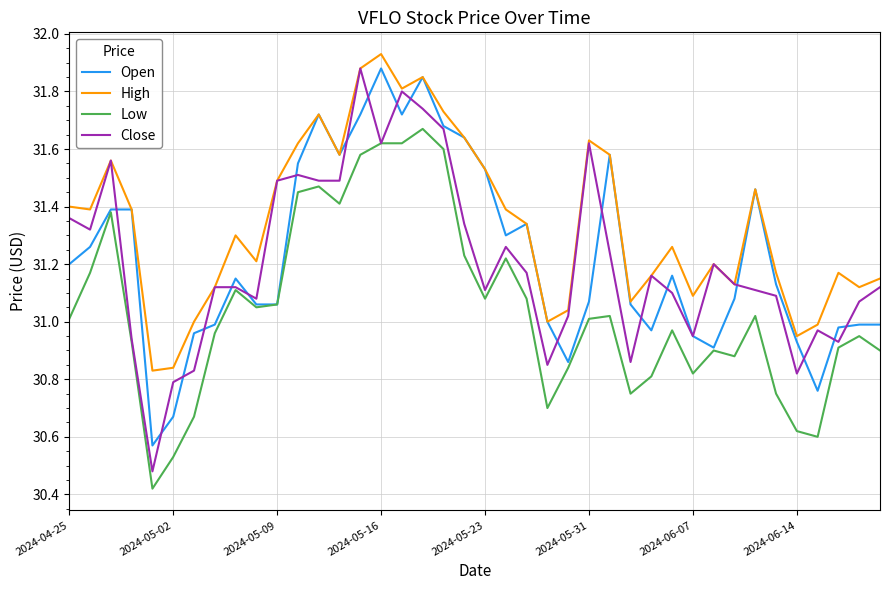

Which series has the largest total across all categories?

High